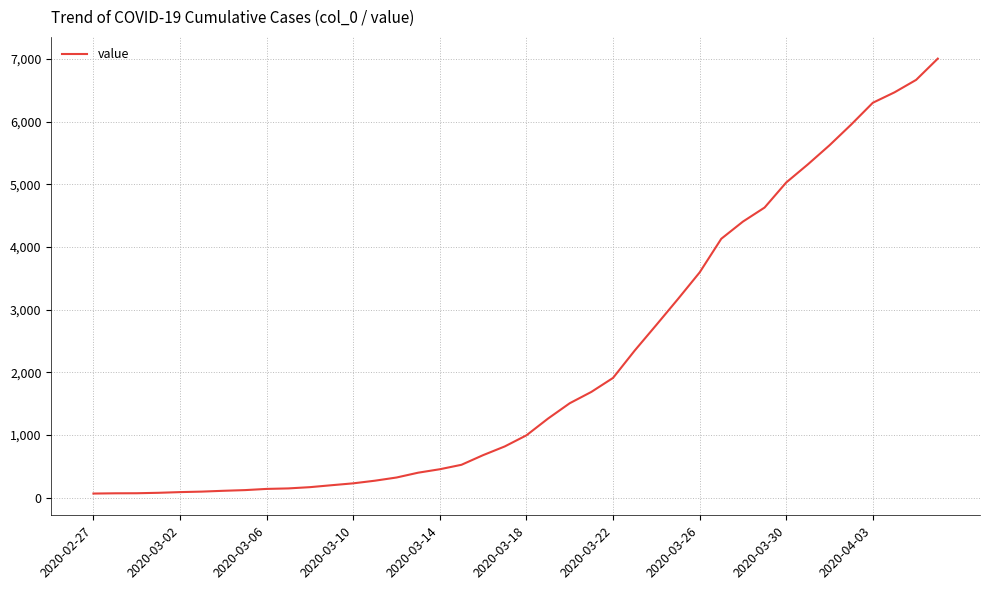

What is the maximum value shown in the chart?

7003